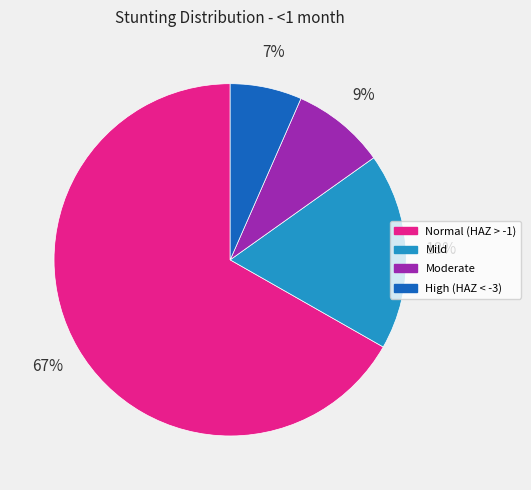

Is Moderate the majority of the pie?

No